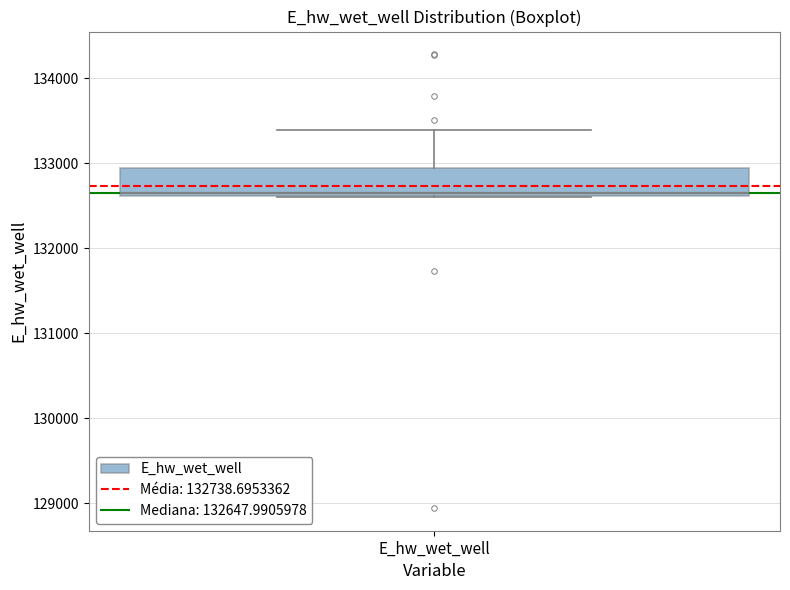

Where is the lower edge of the box for E_hw_wet_well on the y-axis? The values are not printed on the chart, so give them approximately, as read against the axis.

132600